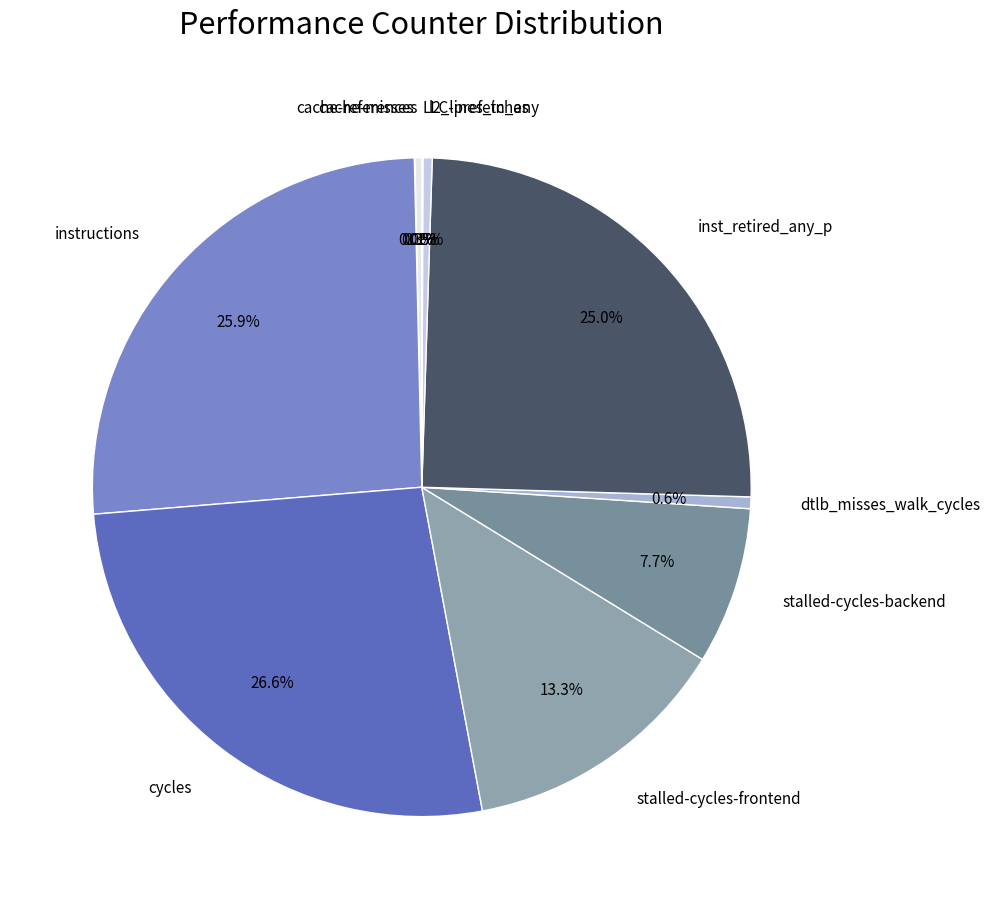

What is the largest slice in the pie chart?

cycles